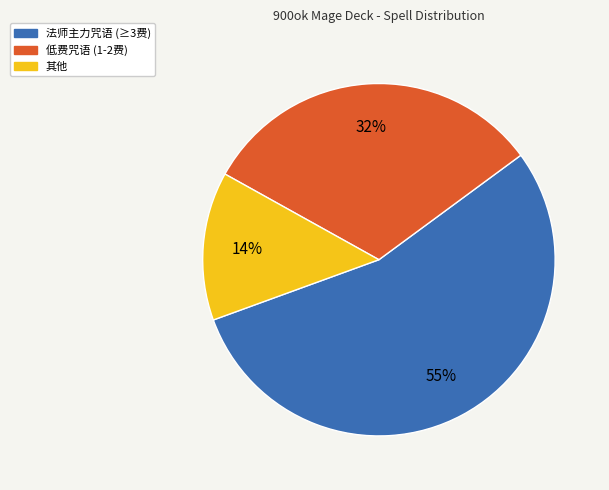

The 法师主力咒语 (≥3费) slice represents 55% of the pie. True or false?

True